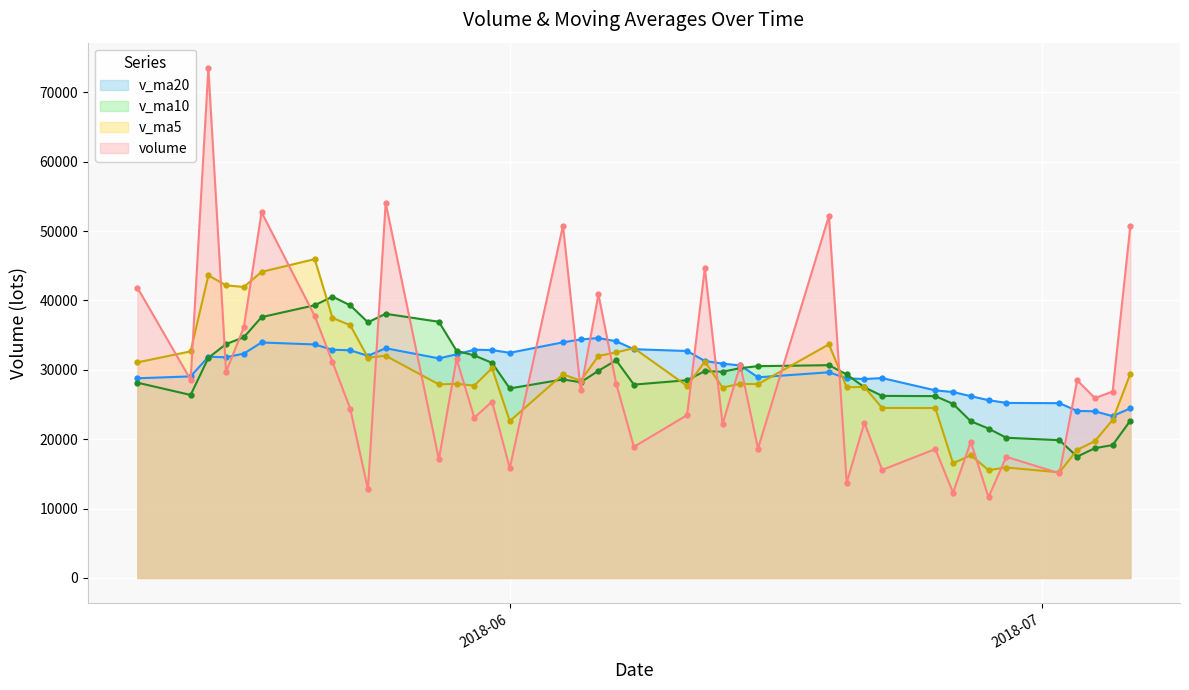

Rank the categories by v_ma20 value from highest to lowest.

21, 22, 20, 23, 34, 33, 29, 19, 32, 26, 25, 31, 18, 24, 35, 27, 30, 37, 36, 28, 17, 16, 15, 13, 38, 14, 10, 39, 12, 11, 9, 8, 7, 6, 5, 4, 0, 3, 2, 1